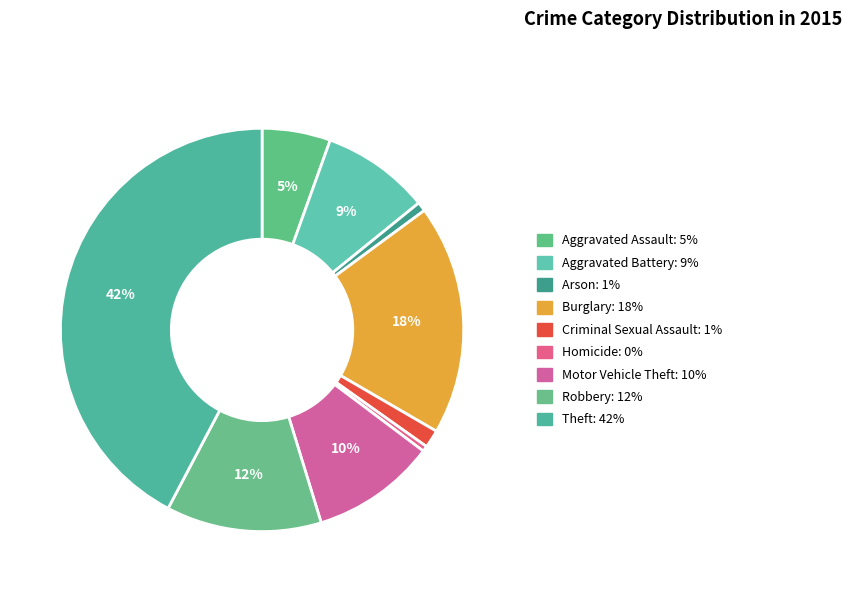

The Theft slice represents 42% of the pie. True or false?

True